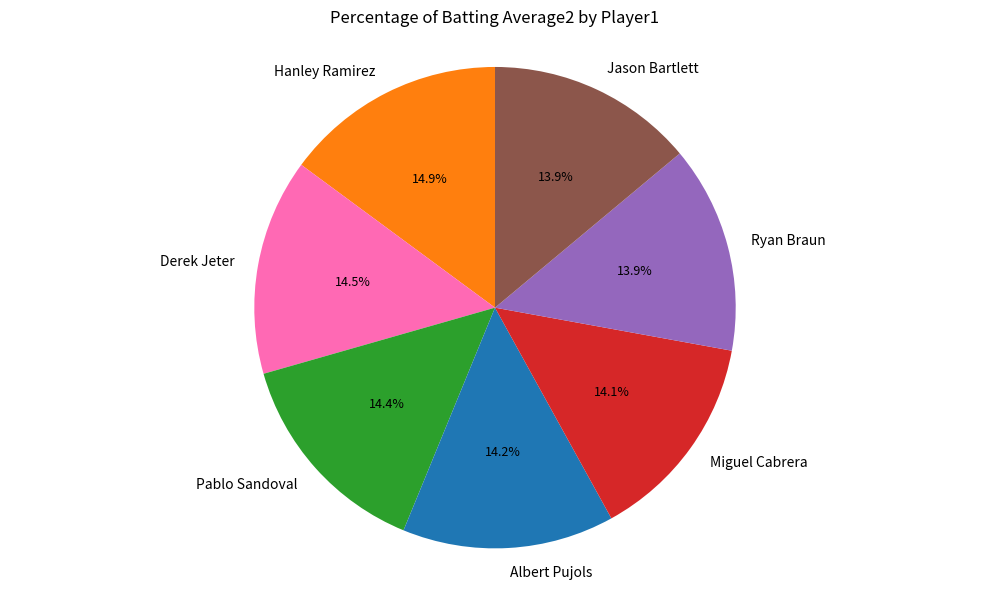

Combined, do Jason Bartlett and Miguel Cabrera account for over 50%?

No